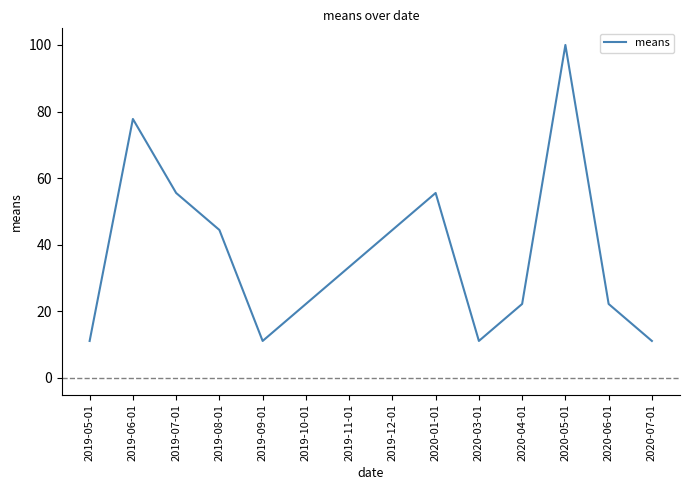

Reading right to left, list all the values displayed in this chart.

11.1	22.2	100.0	22.2	11.1	55.6	44.4	33.3	22.2	11.1	44.4	55.6	77.8	11.1